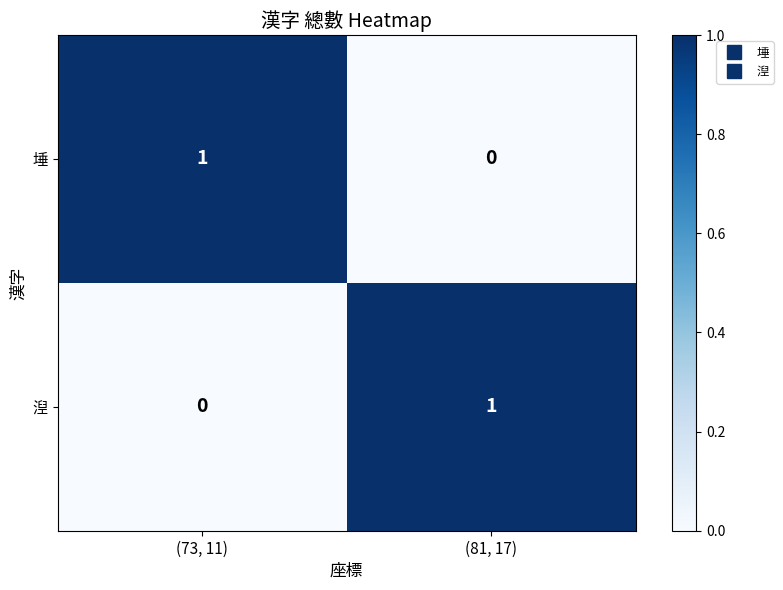

At which label does 埵 reach its peak?

(73, 11)